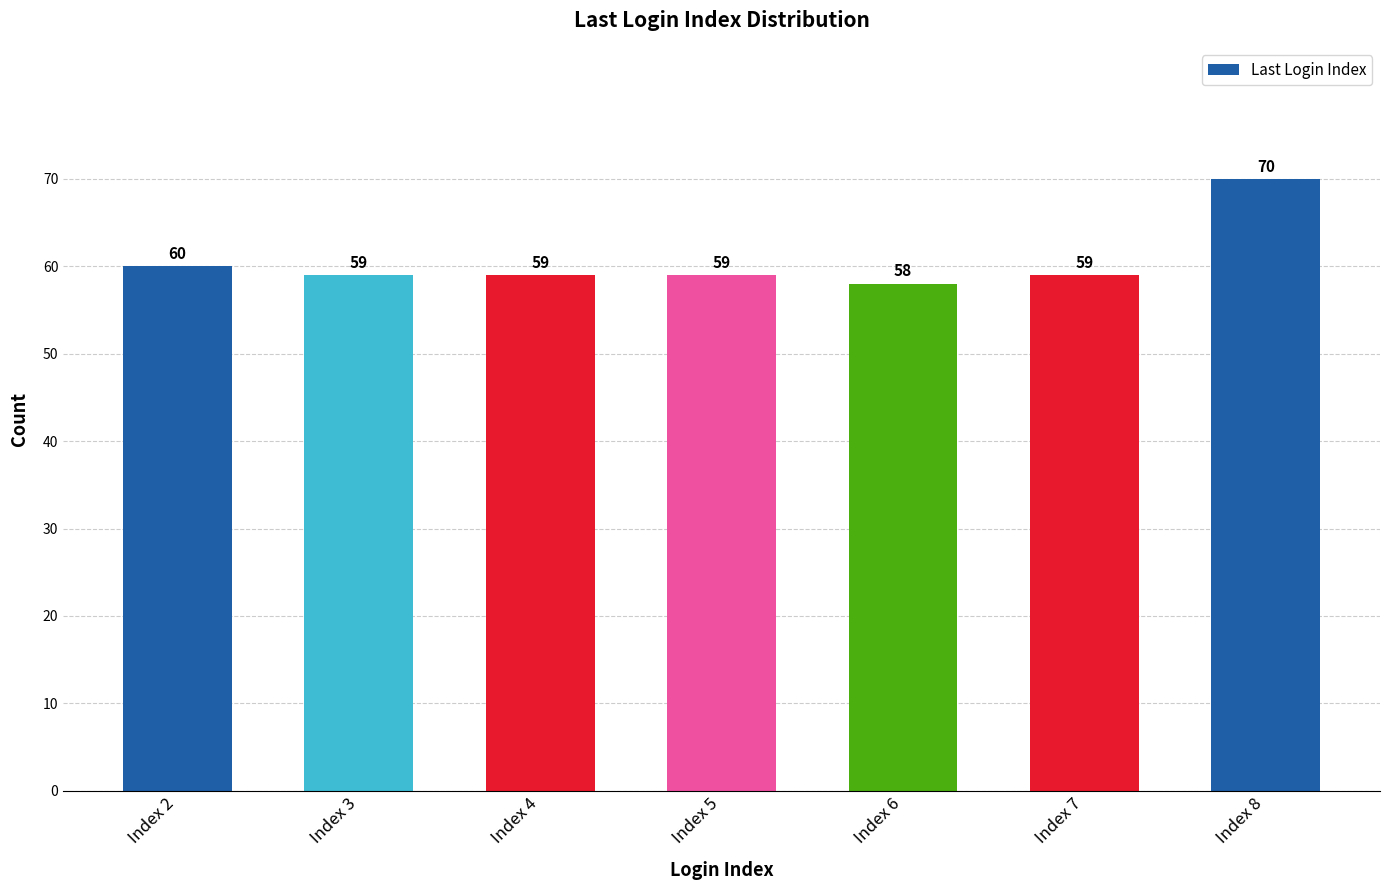

How many data points does each series have?

7